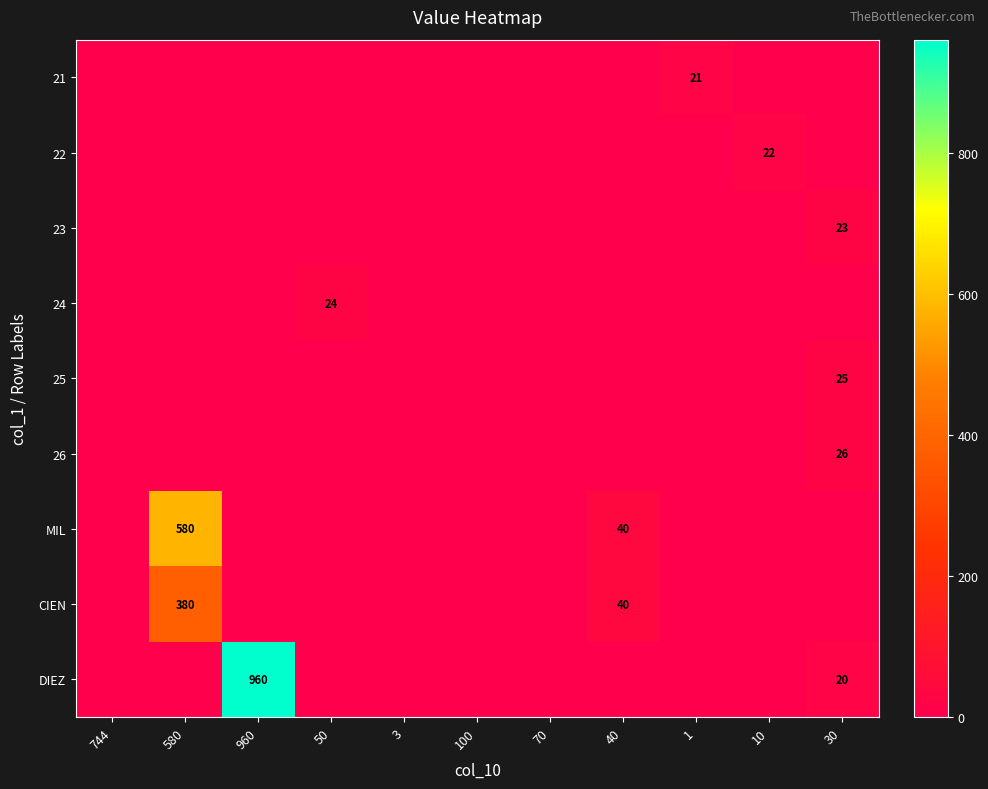

The value of 22 at 10 is 22. True or false?

True